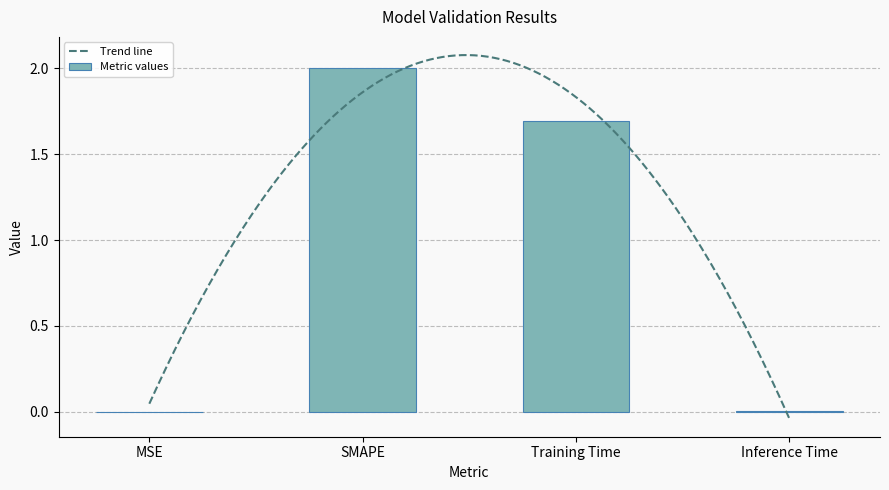

Reading left to right, what are all the values shown in this chart?

0.0	2.0	1.7	0.0